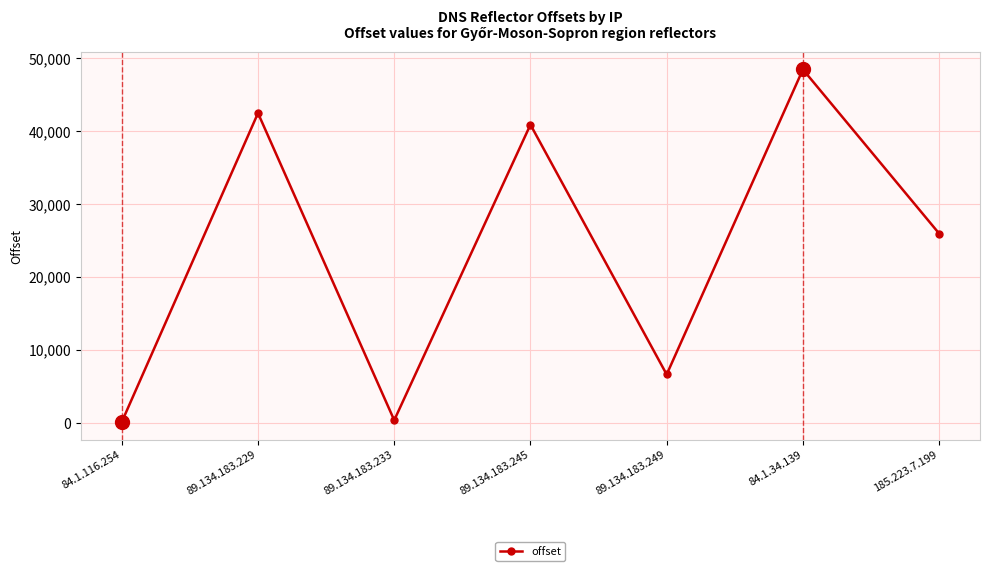

What is the difference between the second highest and second lowest values?

42108